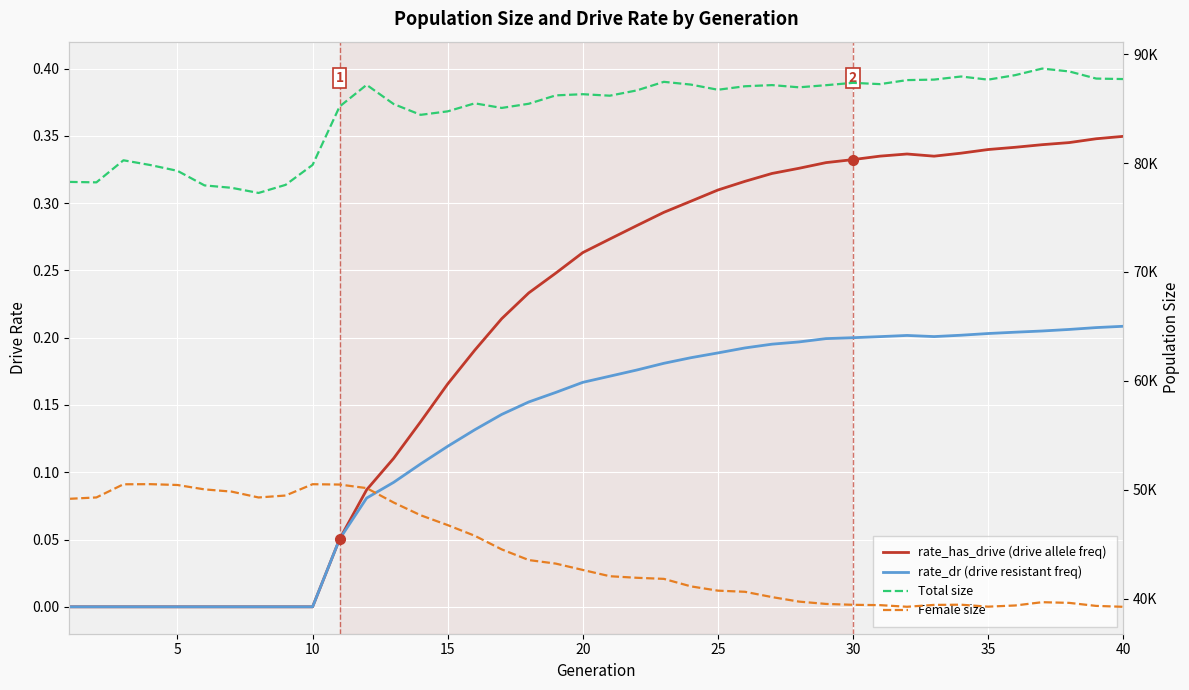

Reading left to right, transcribe all the data shown in this chart.

rate_has_drive (drive allele freq): 0.0	0.0	0.0	0.0	0.0	0.0	0.0	0.0	0.0	0.0	0.1	0.1	0.1	0.1	0.2	0.2	0.2	0.2	0.2	0.3	0.3	0.3	0.3	0.3	0.3	0.3	0.3	0.3	0.3	0.3	0.3	0.3	0.3	0.3	0.3	0.3	0.3	0.3	0.3	0.3
rate_dr (drive resistant freq): 0.0	0.0	0.0	0.0	0.0	0.0	0.0	0.0	0.0	0.0	0.1	0.1	0.1	0.1	0.1	0.1	0.1	0.2	0.2	0.2	0.2	0.2	0.2	0.2	0.2	0.2	0.2	0.2	0.2	0.2	0.2	0.2	0.2	0.2	0.2	0.2	0.2	0.2	0.2	0.2
Total size: 78268.0	78227.0	80254.0	79815.0	79285.0	77947.0	77727.0	77254.0	77997.0	79828.0	85193.0	87182.0	85419.0	84428.0	84748.0	85484.0	85062.0	85445.0	86215.0	86323.0	86186.0	86672.0	87459.0	87205.0	86732.0	87052.0	87159.0	86955.0	87150.0	87367.0	87248.0	87618.0	87664.0	87948.0	87659.0	88072.0	88676.0	88414.0	87758.0	87714.0
Female size: 49166.0	49291.0	50499.0	50510.0	50434.0	50031.0	49827.0	49288.0	49467.0	50506.0	50475.0	50148.0	48824.0	47654.0	46750.0	45773.0	44518.0	43541.0	43215.0	42632.0	42056.0	41912.0	41813.0	41124.0	40731.0	40627.0	40141.0	39726.0	39511.0	39431.0	39401.0	39251.0	39421.0	39440.0	39261.0	39369.0	39671.0	39609.0	39330.0	39247.0